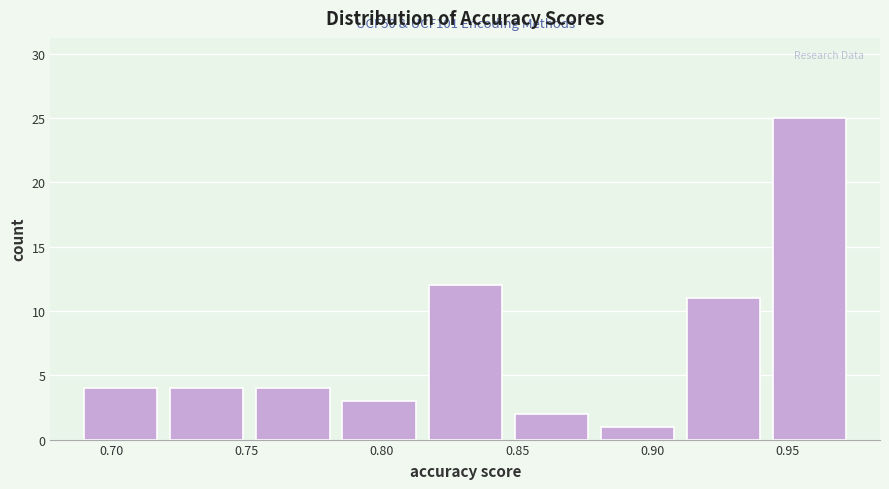

Which range on the x-axis has the tallest bar?

0.940 to 0.975